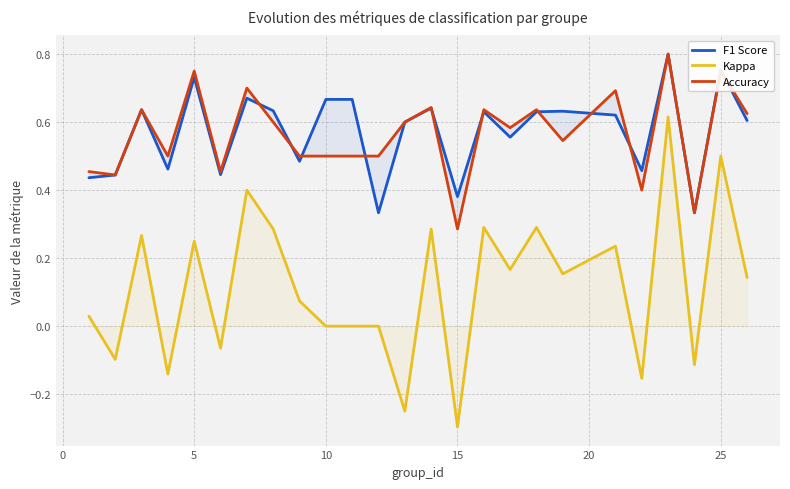

How many series are shown in this chart?

3